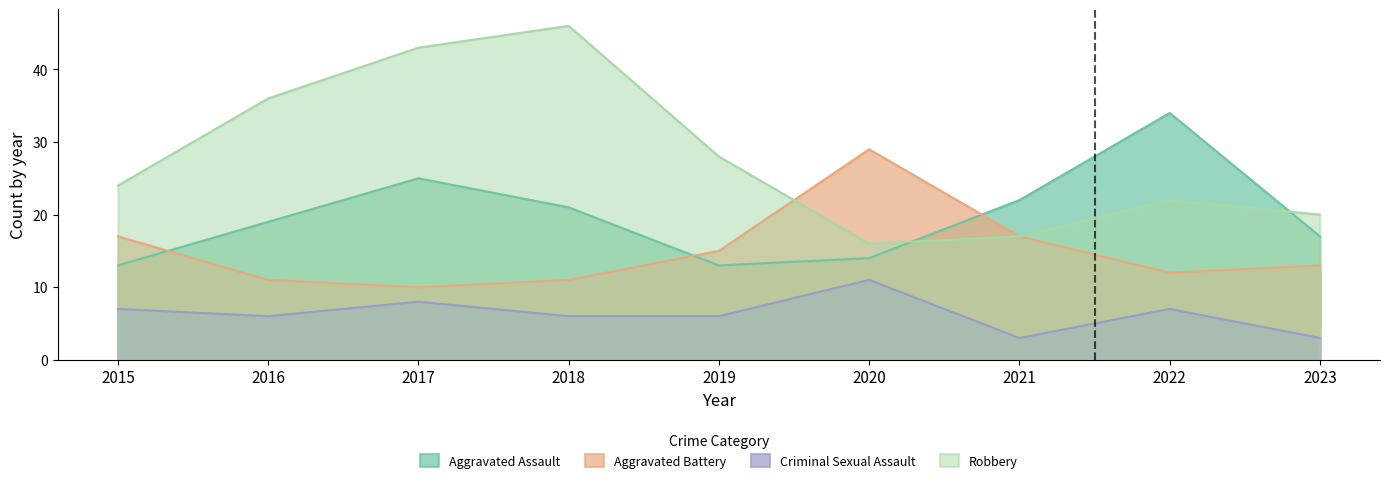

At which label does Criminal Sexual Assault reach its minimum?

2021